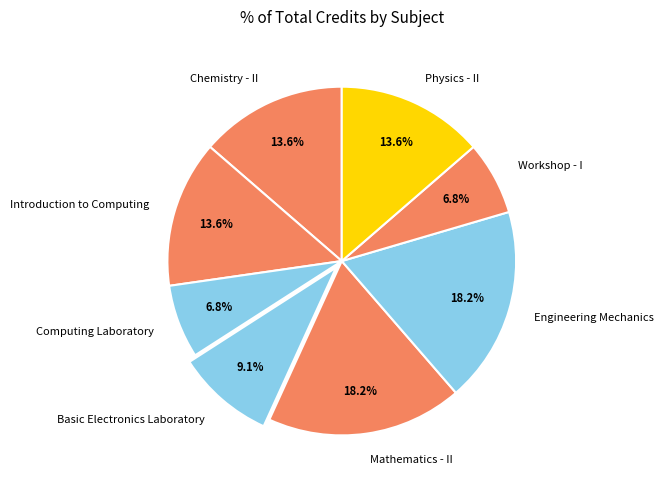

To the nearest percent, what is the difference between the Basic Electronics Laboratory and Mathematics - II slice percentages?

9%